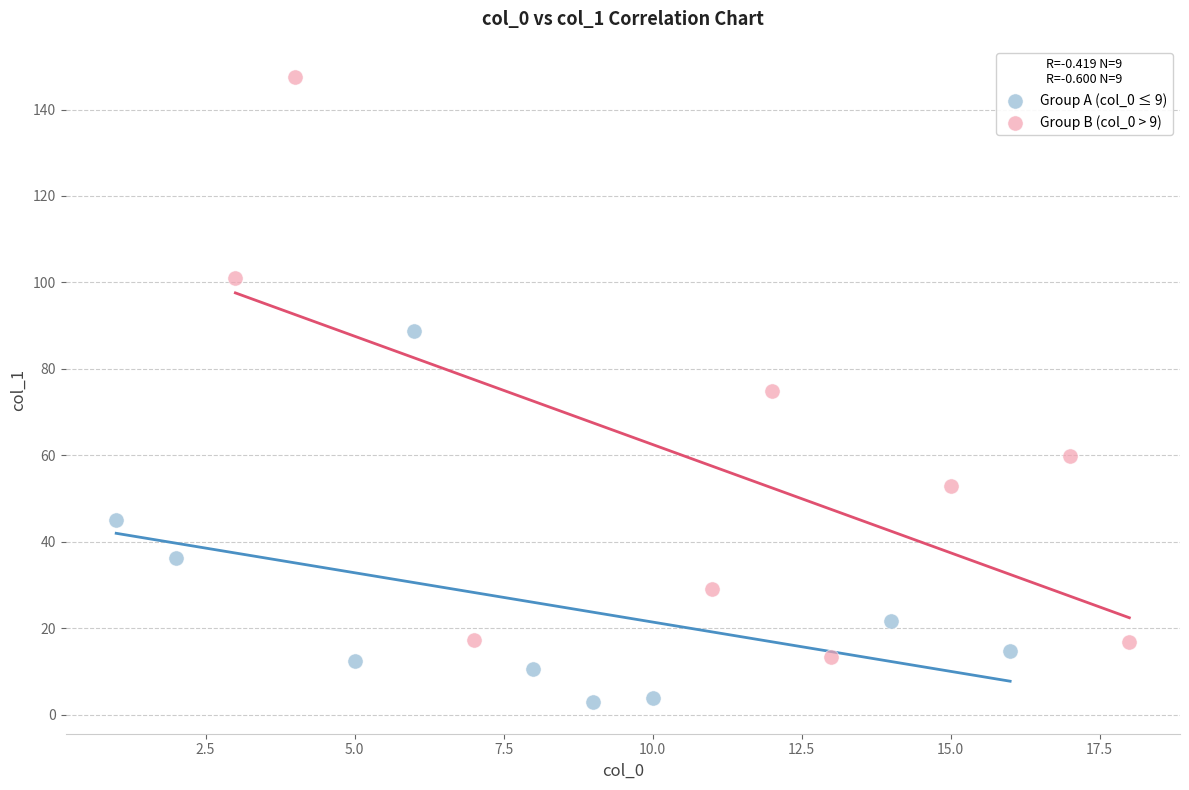

Which series reaches the maximum Y coordinate?

Group B (col_0 > 9)